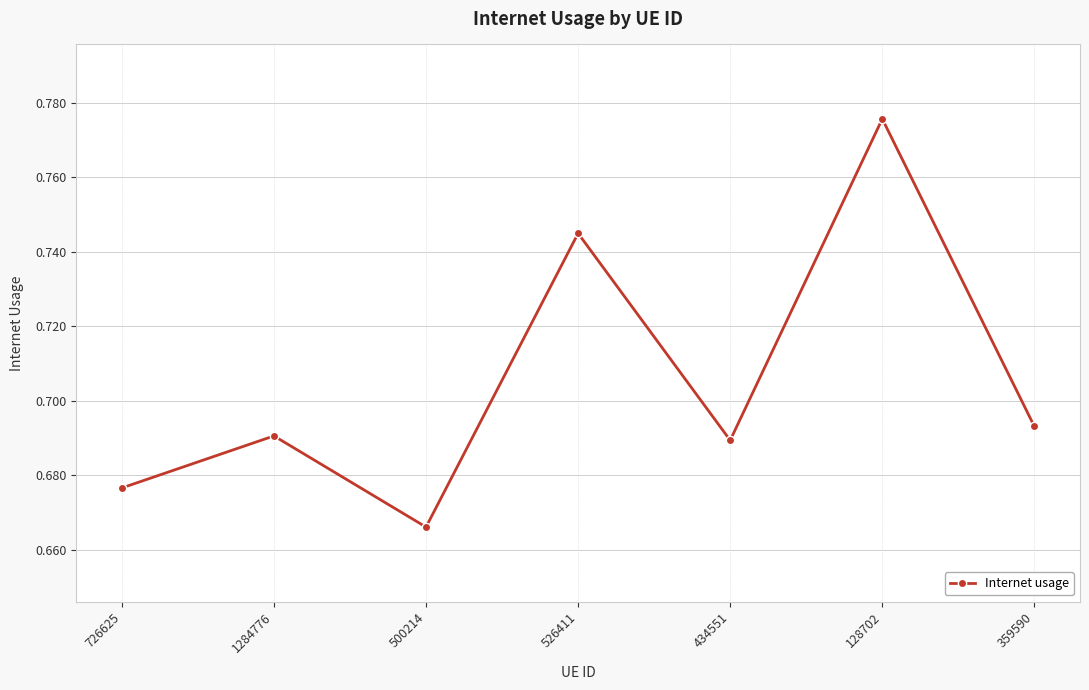

How many values are between 0 and 1?

7